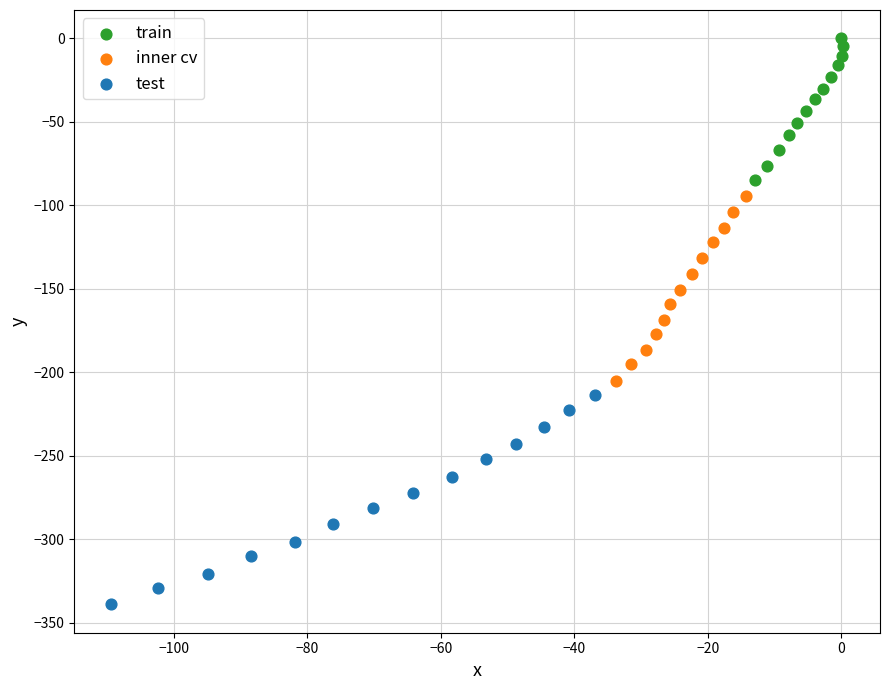

Which series contains the lowest Y value?

test